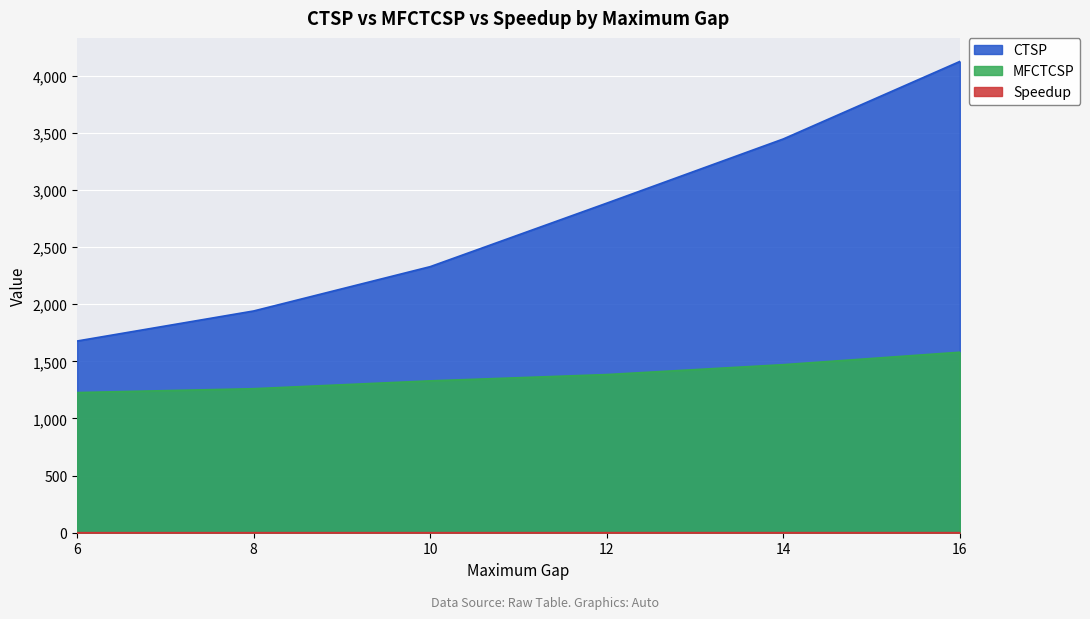

Is the value of Speedup at 10 greater than the value of CTSP at 14?

No